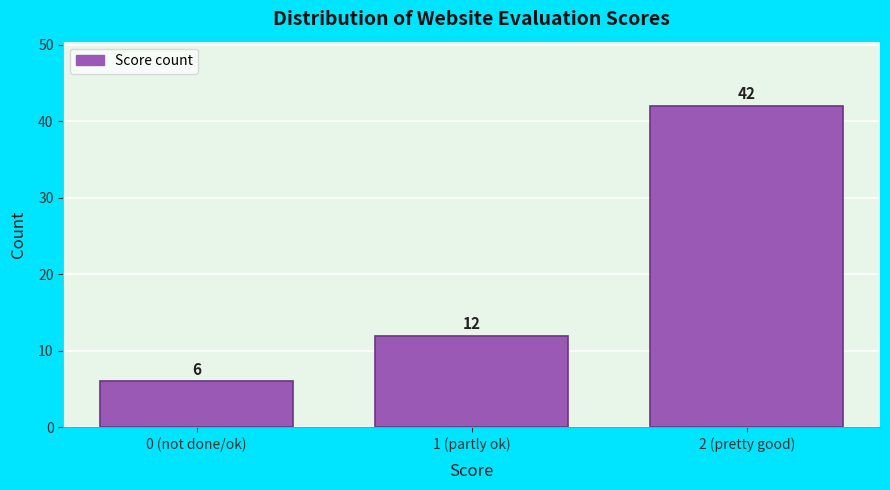

Reading right to left, what are all the values shown in this chart?

42	12	6